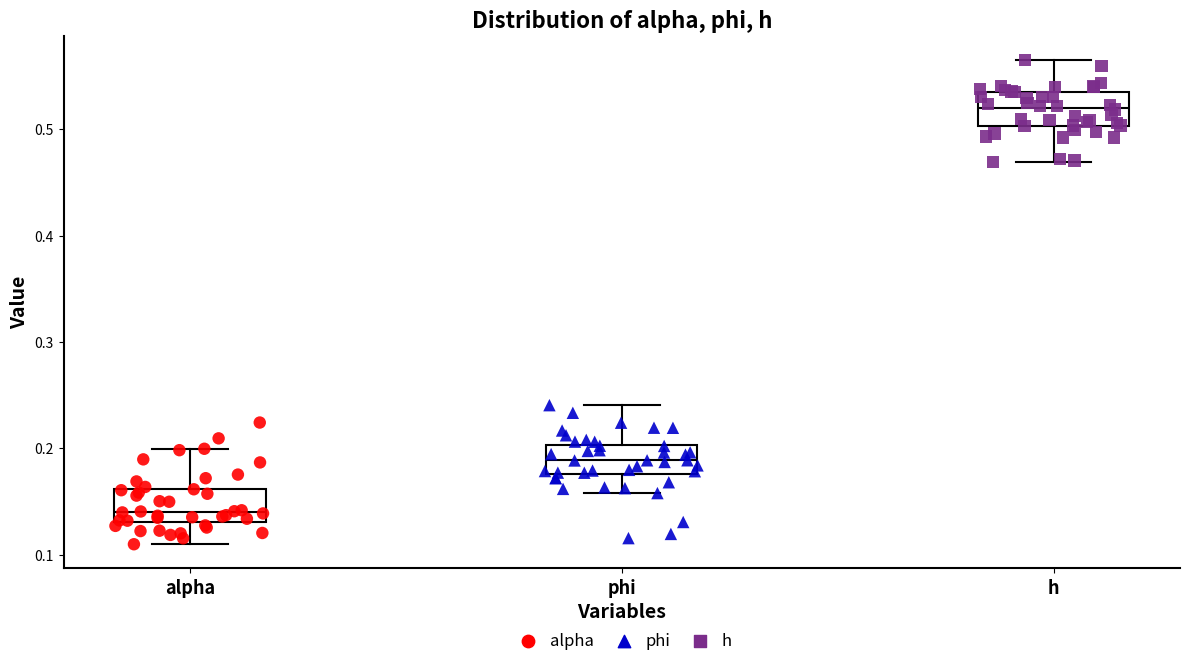

Which box's median line is the highest?

h